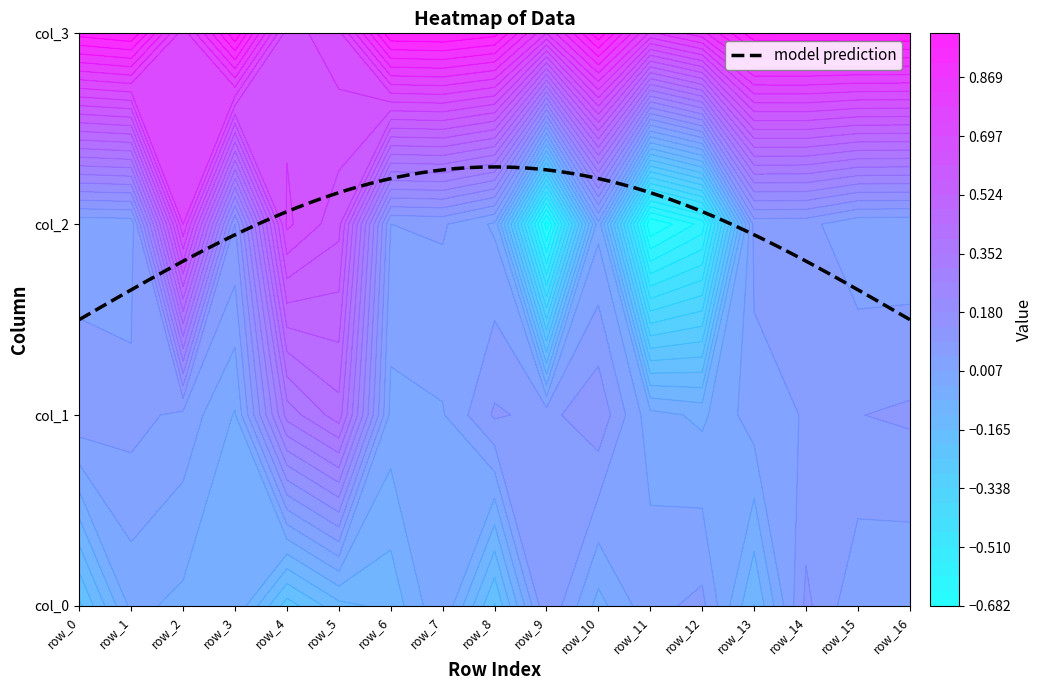

What is the spread (max minus min) of values at 2?

0.8